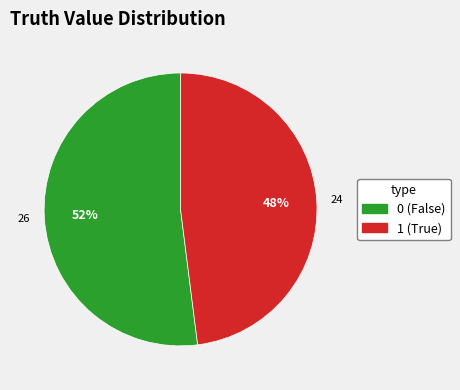

Is there any slice that represents more than half of the pie?

Yes